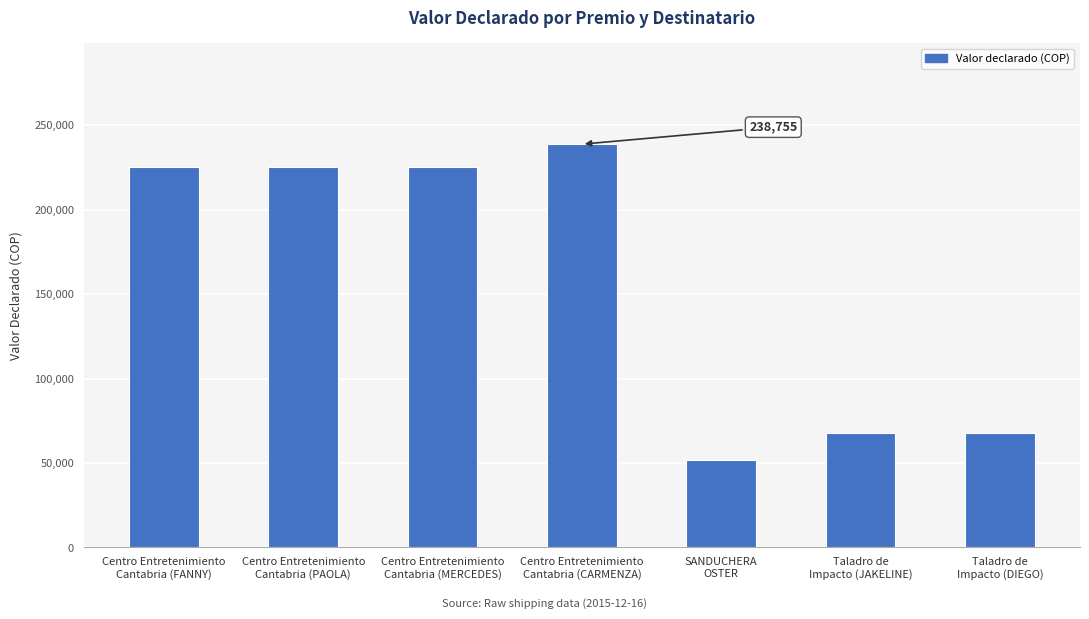

Reading left to right, what are all the values shown in this chart?

Centro Entretenimiento
Cantabria (FANNY)=225240	Centro Entretenimiento
Cantabria (PAOLA)=225240	Centro Entretenimiento
Cantabria (MERCEDES)=225240	Centro Entretenimiento
Cantabria (CARMENZA)=238755	SANDUCHERA
OSTER=52000	Taladro de
Impacto (JAKELINE)=67500	Taladro de
Impacto (DIEGO)=67500